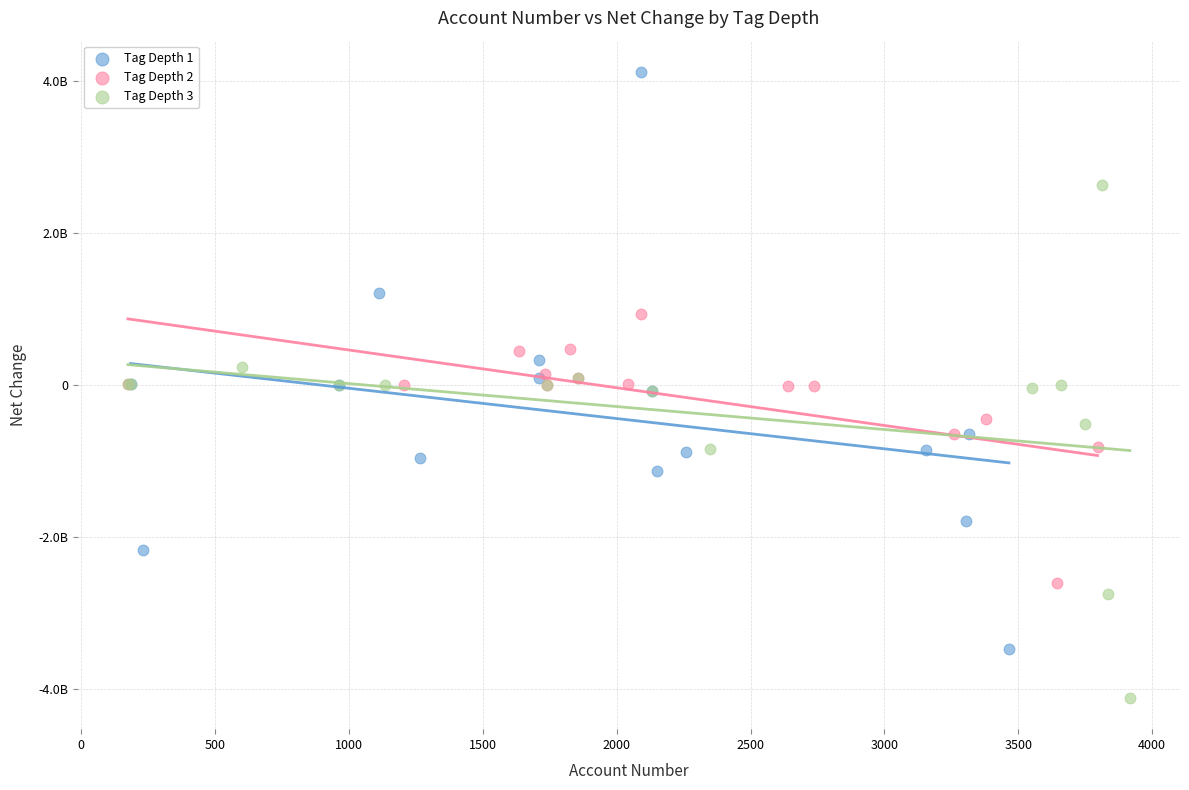

What are all the series names shown in the legend?

Tag Depth 1, Tag Depth 2, Tag Depth 3